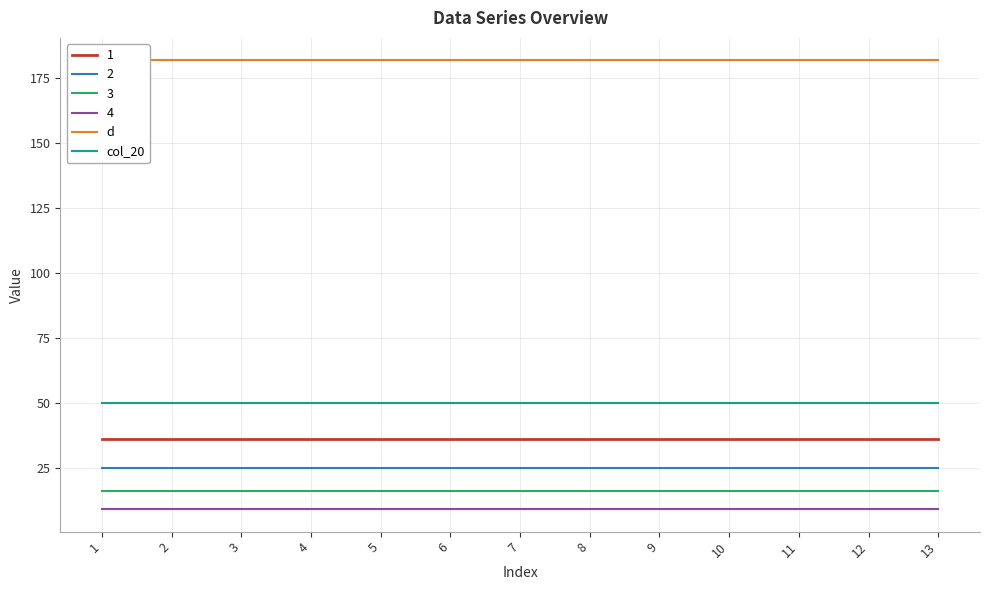

Rank the categories by d value from lowest to highest.

1, 2, 3, 4, 5, 6, 7, 8, 9, 10, 11, 12, 13